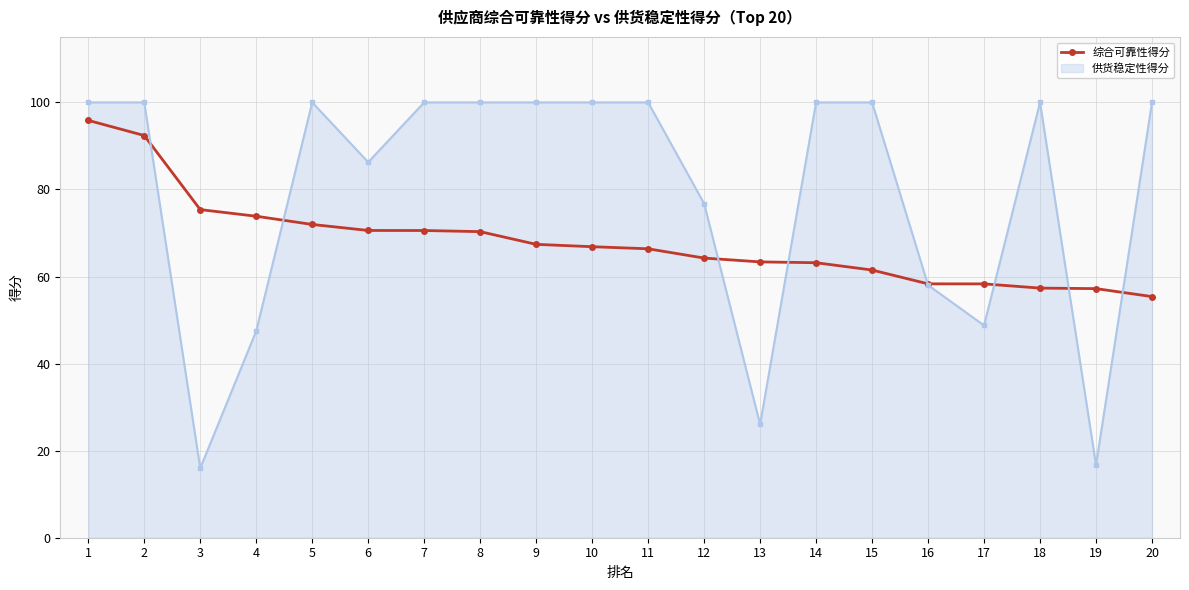

Is it true that 供货稳定性得分 equals 86.3 at 6?

True